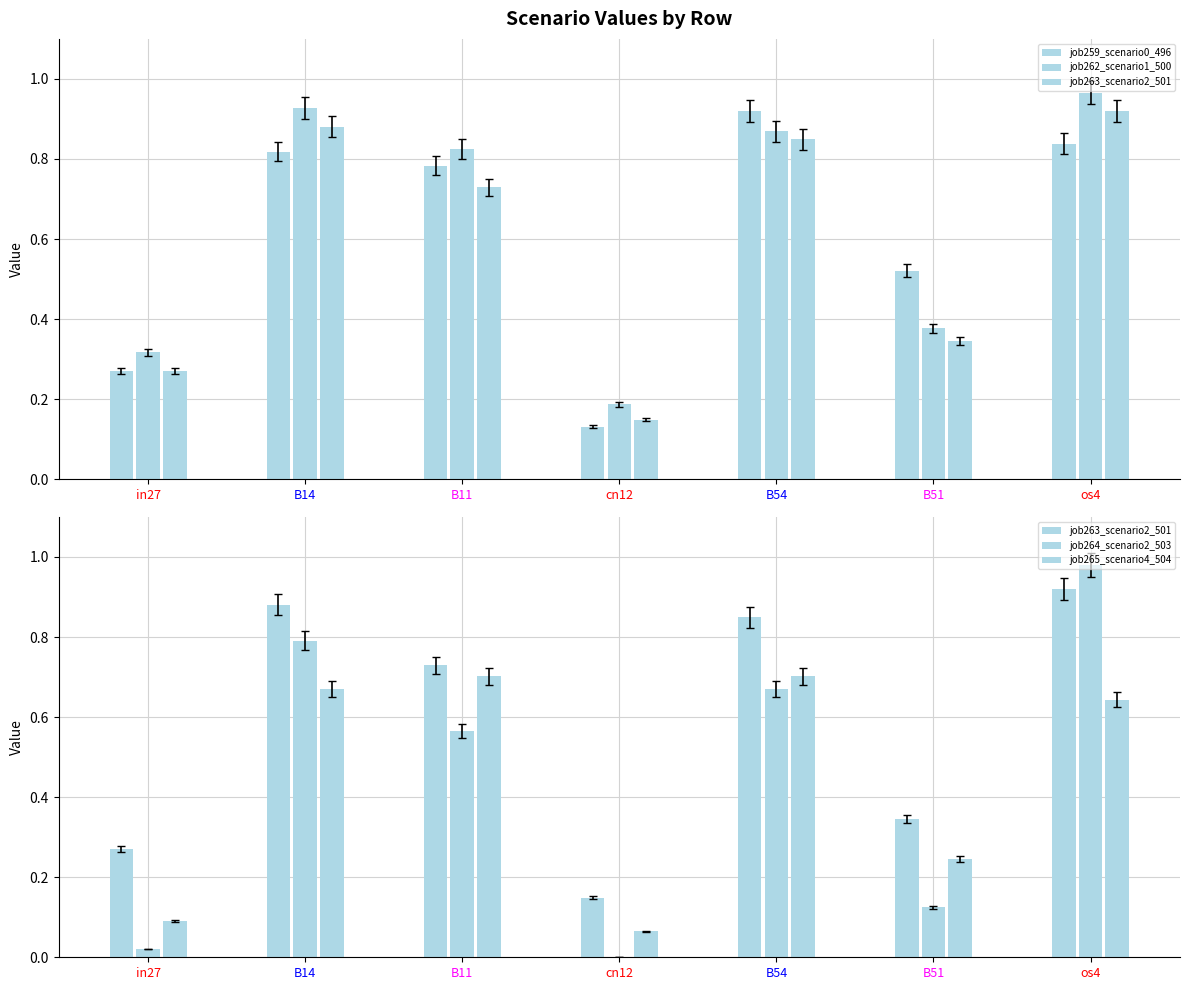

Rank the series by their maximum value, from highest to lowest.

job264_scenario2_503, job262_scenario1_500, job259_scenario0_496, job263_scenario2_501, job265_scenario4_504